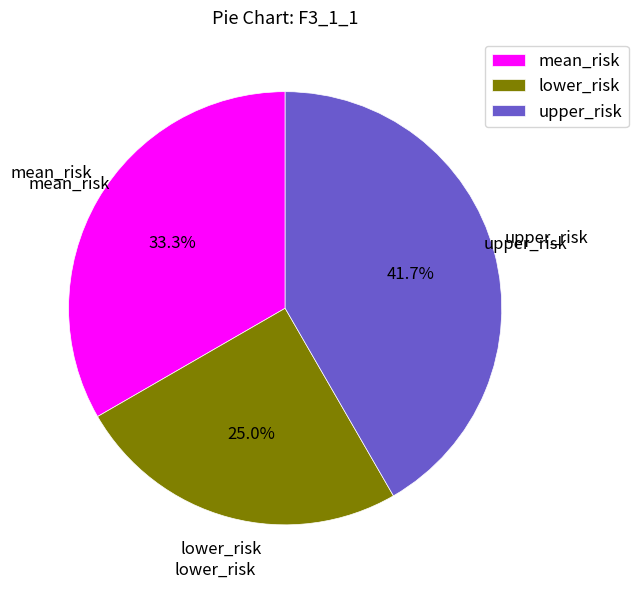

Rank the categories by value from highest to lowest.

upper_risk, mean_risk, lower_risk